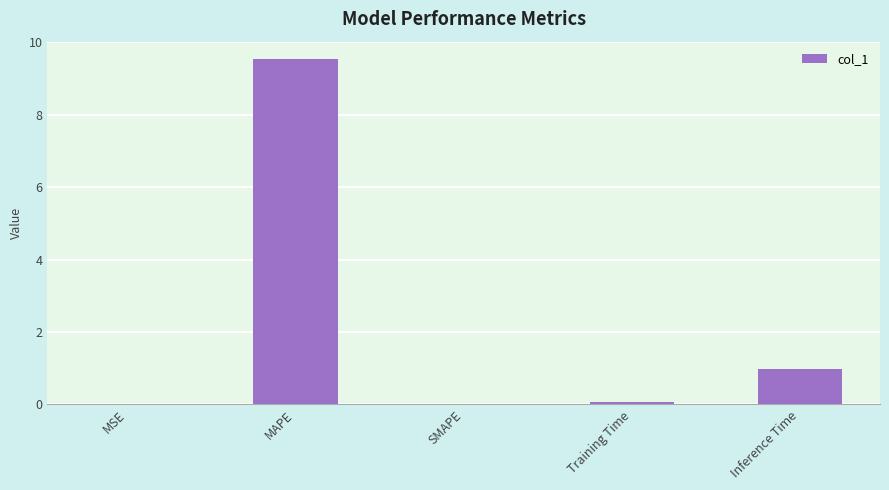

What is the sum of all values?

10.6